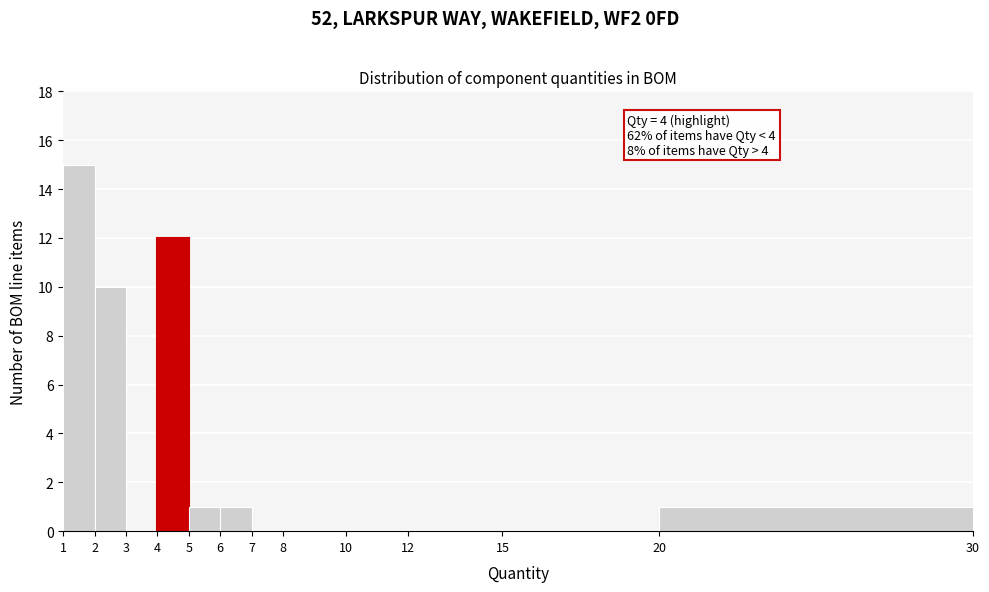

Which range on the x-axis has the tallest bar?

1 to 2